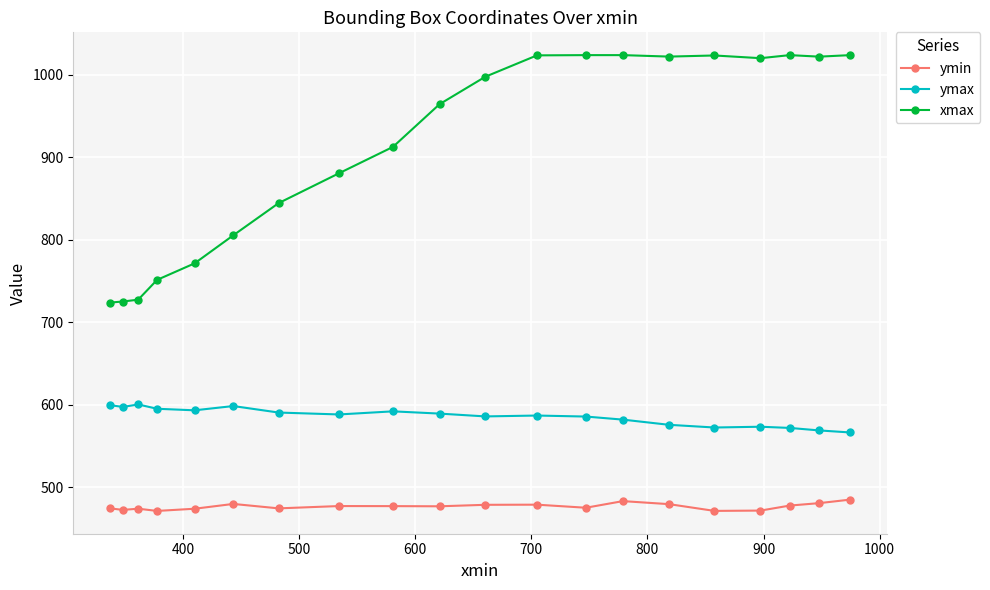

List the series in order of their overall mean, highest first.

xmax, ymax, ymin